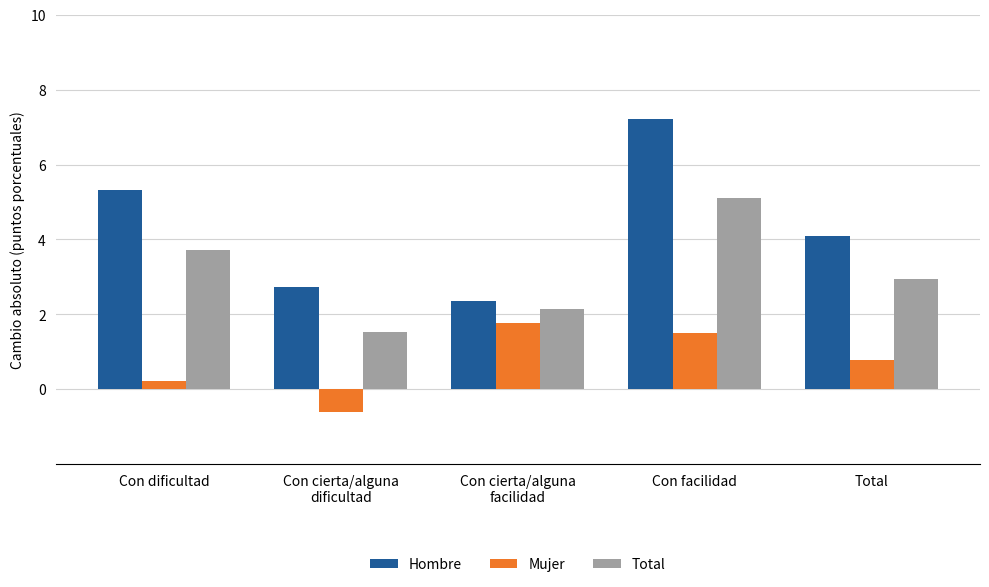

What is the spread (max minus min) of values at Con cierta/alguna
dificultad?

3.3